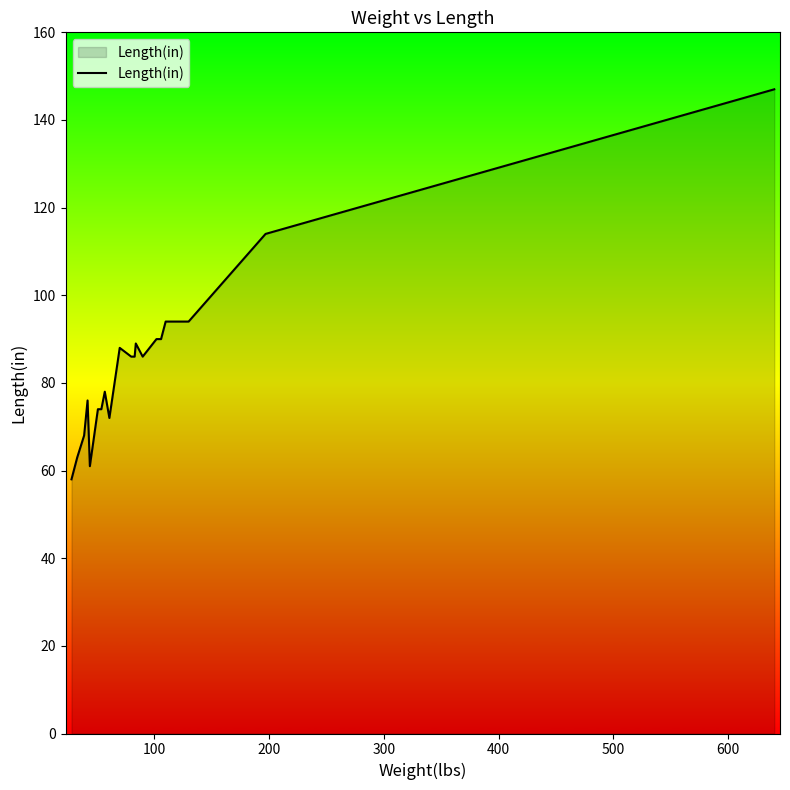

Does the chart have visible grid lines?

No